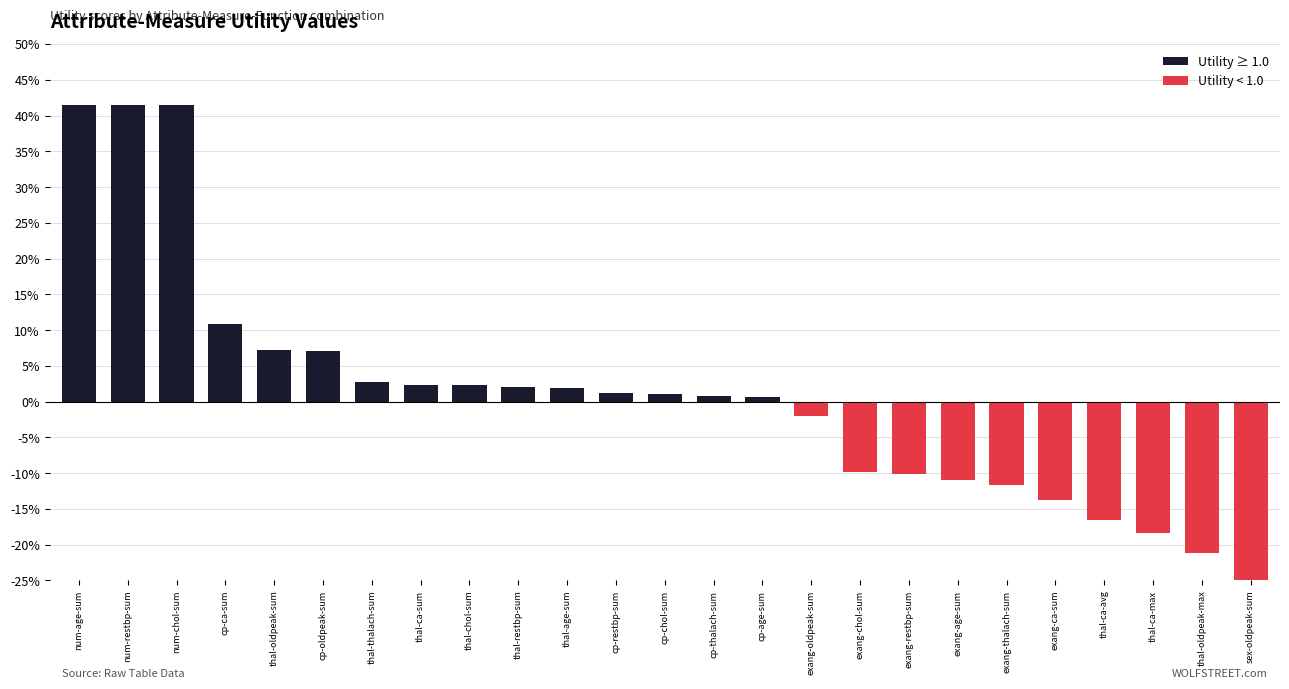

Does the chart contain any negative values?

Yes